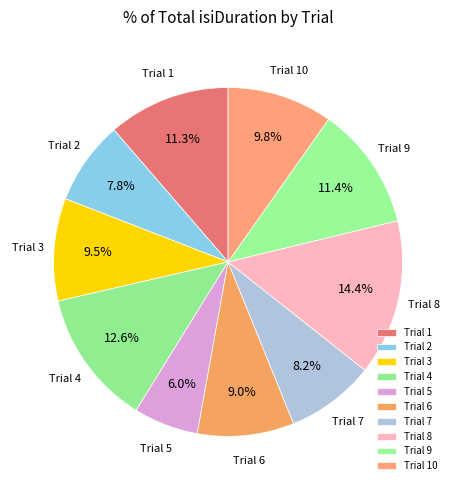

How many segments does this pie chart have?

10